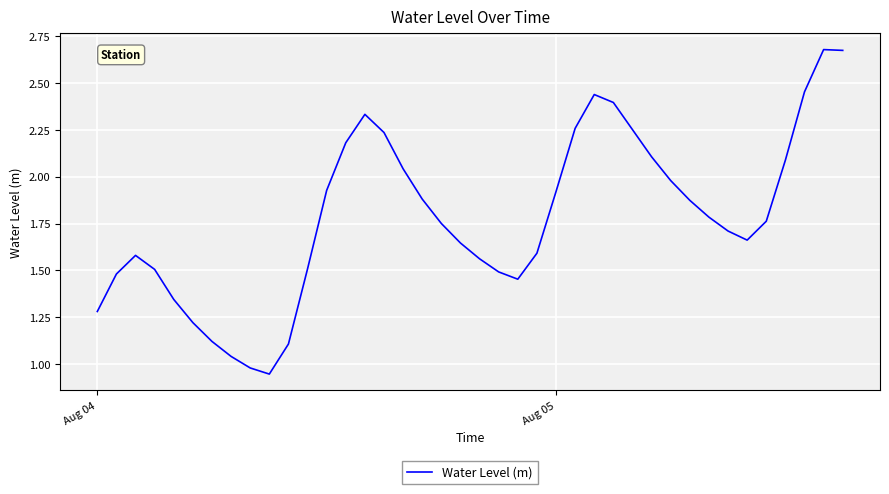

At which label does the data first exceed 1?

Aug 04